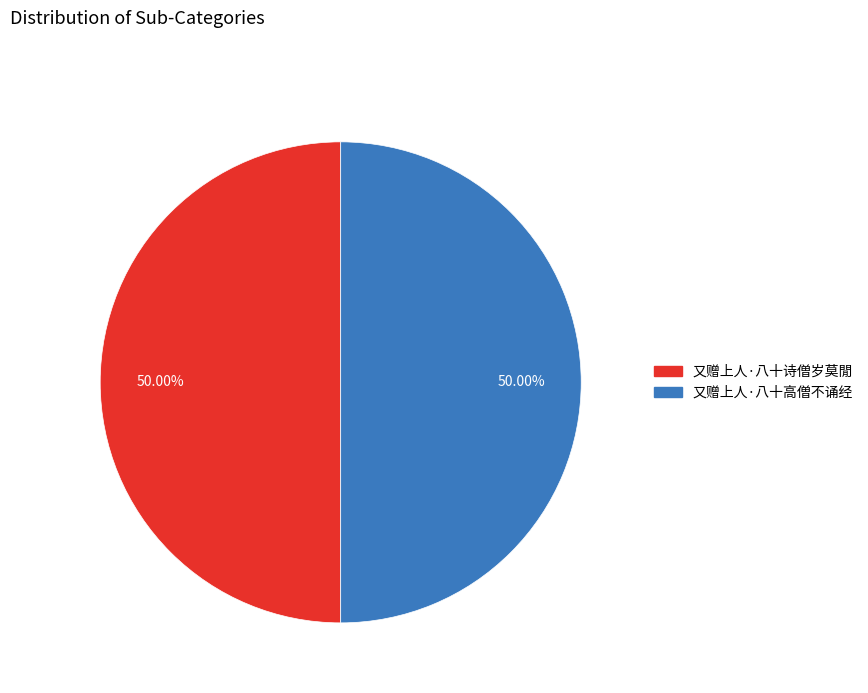

Combined, do 又赠上人·八十高僧不诵经 and 又赠上人·八十诗僧岁莫閒 account for over 50%?

Yes